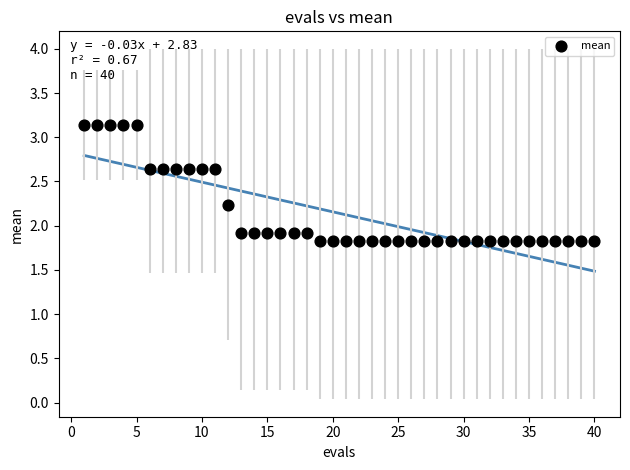

What is the range of X values (max minus min)?

39.0